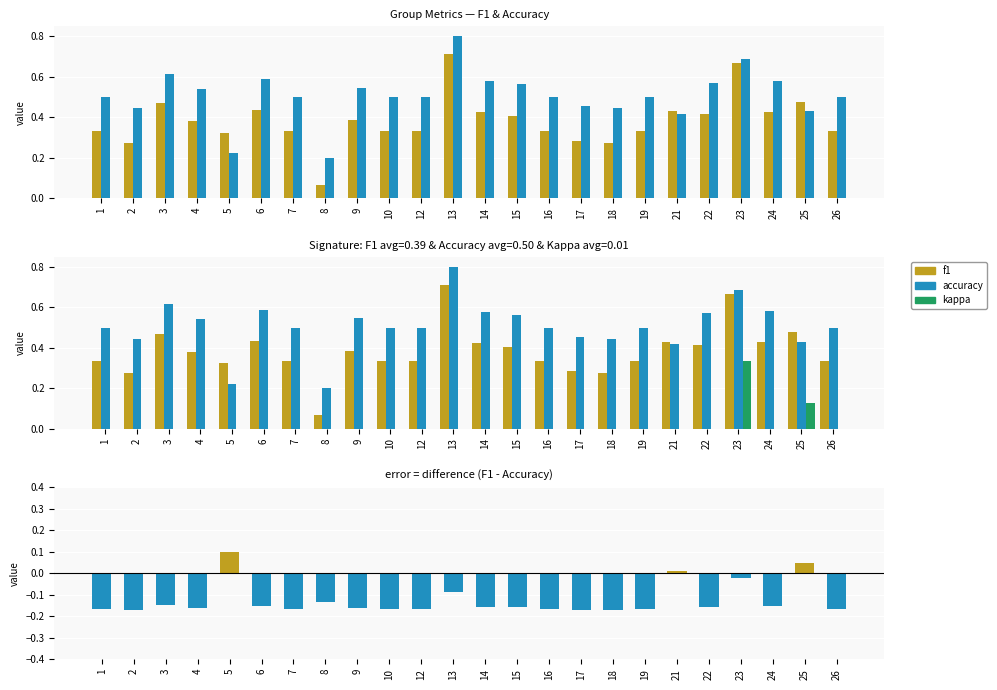

The kappa series shows -0.3 at 12. True or false?

False